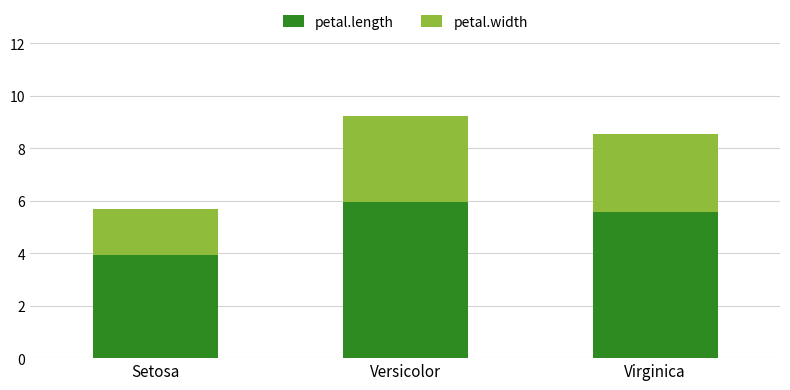

What is the sum of all petal.length values?

15.4